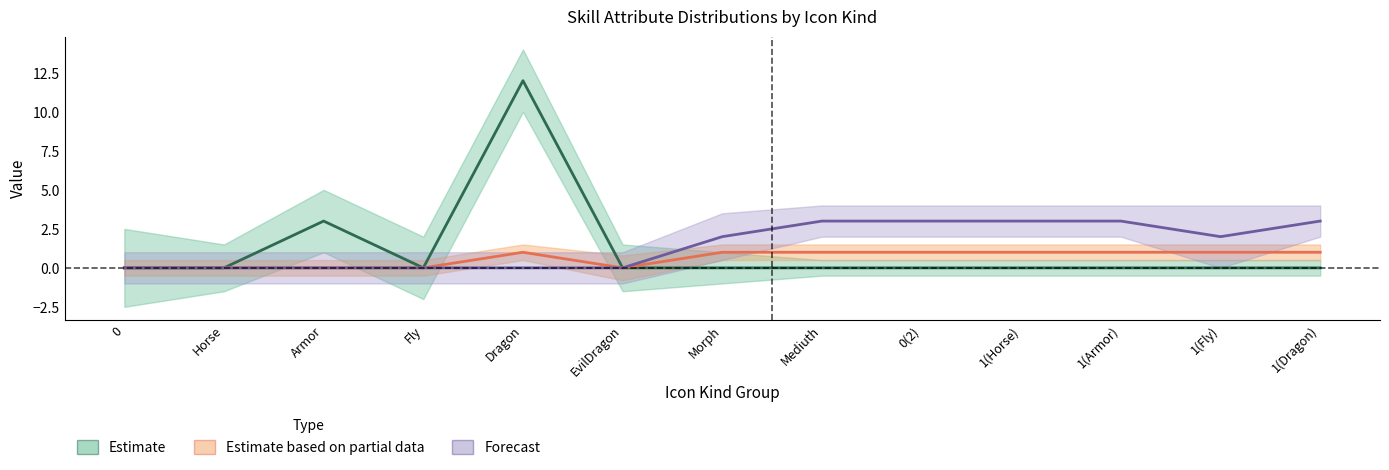

What is the value of the Power (Forecast) point at the 11th from the left?

3